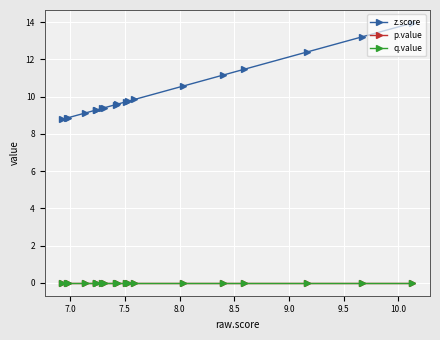

Rank the series by their maximum value, from highest to lowest.

z.score, p.value, q.value